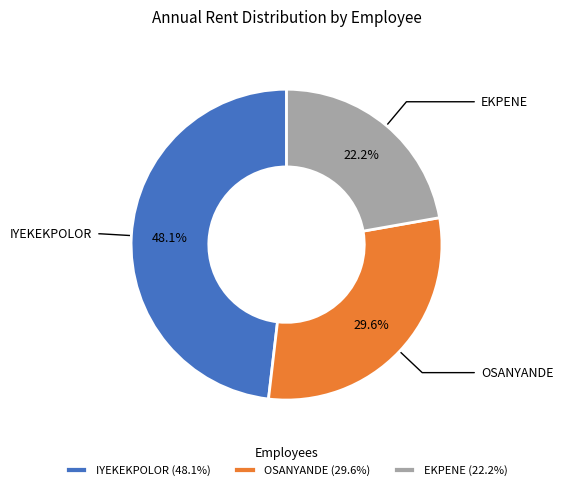

Count the number of slices in the pie.

3